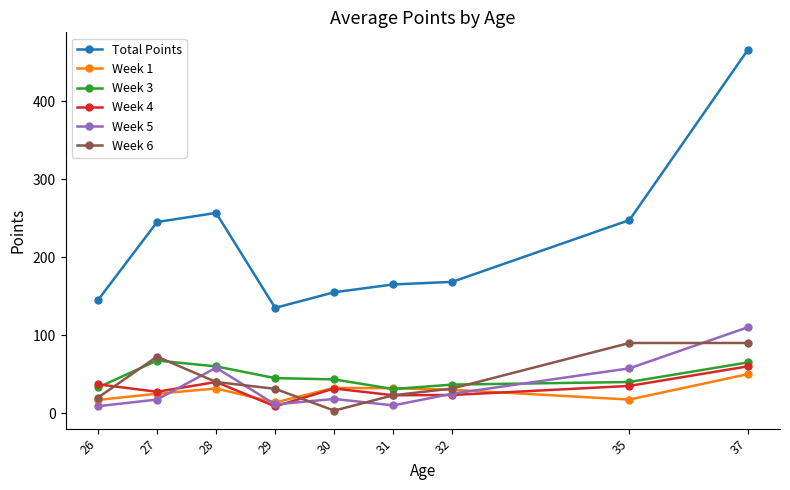

In Week 4, how many points are lower than both neighbors (excluding endpoints)?

3